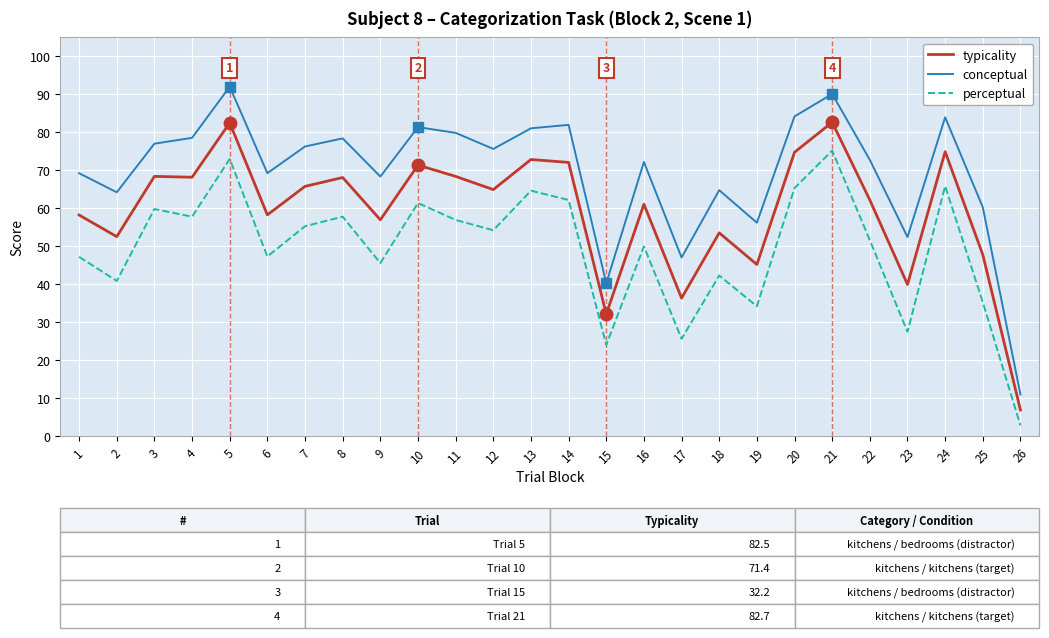

The typicality series shows 58.3 at 6. True or false?

True